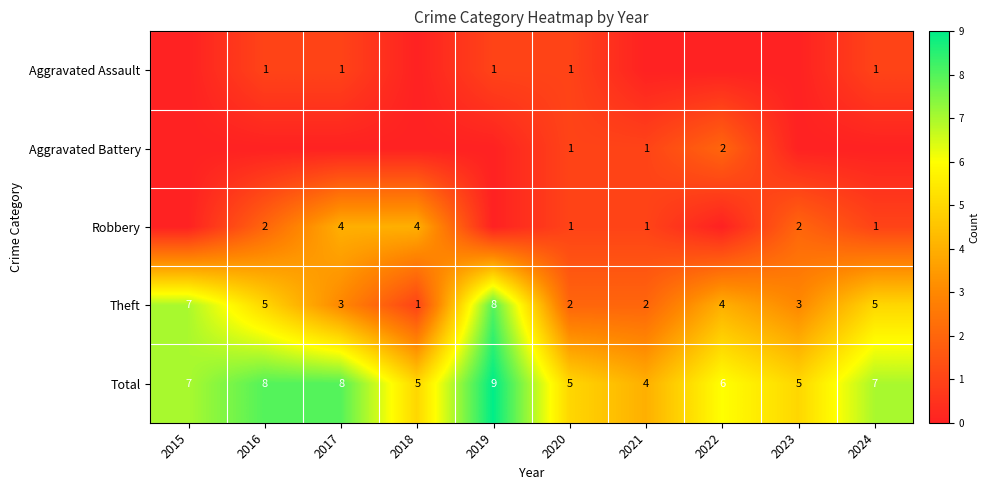

What is the approximate value of Total at 2019?

9